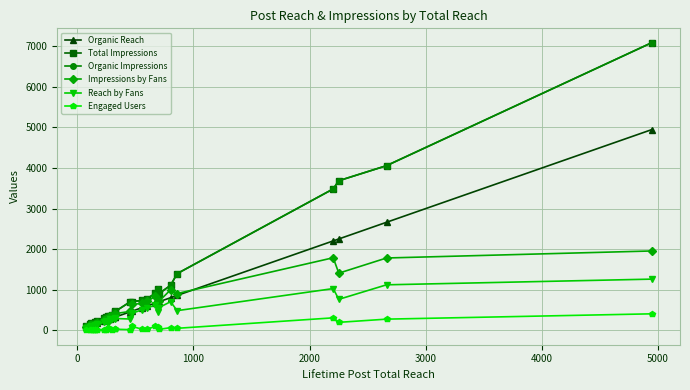

Does the chart have visible grid lines?

Yes